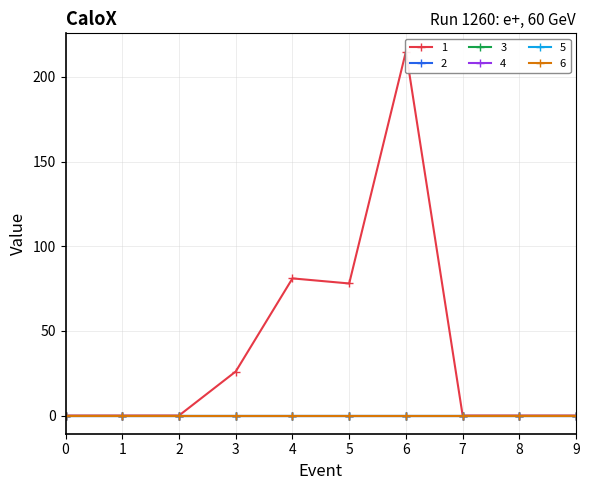

Which category has the highest value in the 1 series?

6